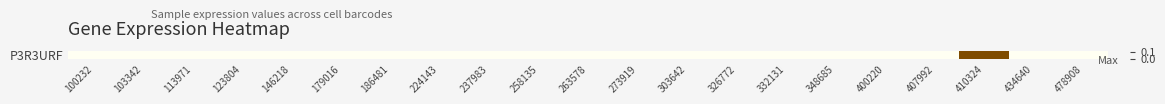

Reading right to left, transcribe all the data shown in this chart.

478908=0.0	434640=0.0	410324=0.1	407992=0.0	400220=0.0	348685=0.0	332131=0.0	326772=0.0	303642=0.0	273919=0.0	263578=0.0	258135=0.0	237983=0.0	224143=0.0	186481=0.0	179016=0.0	146218=0.0	123804=0.0	113971=0.0	103342=0.0	100232=0.0